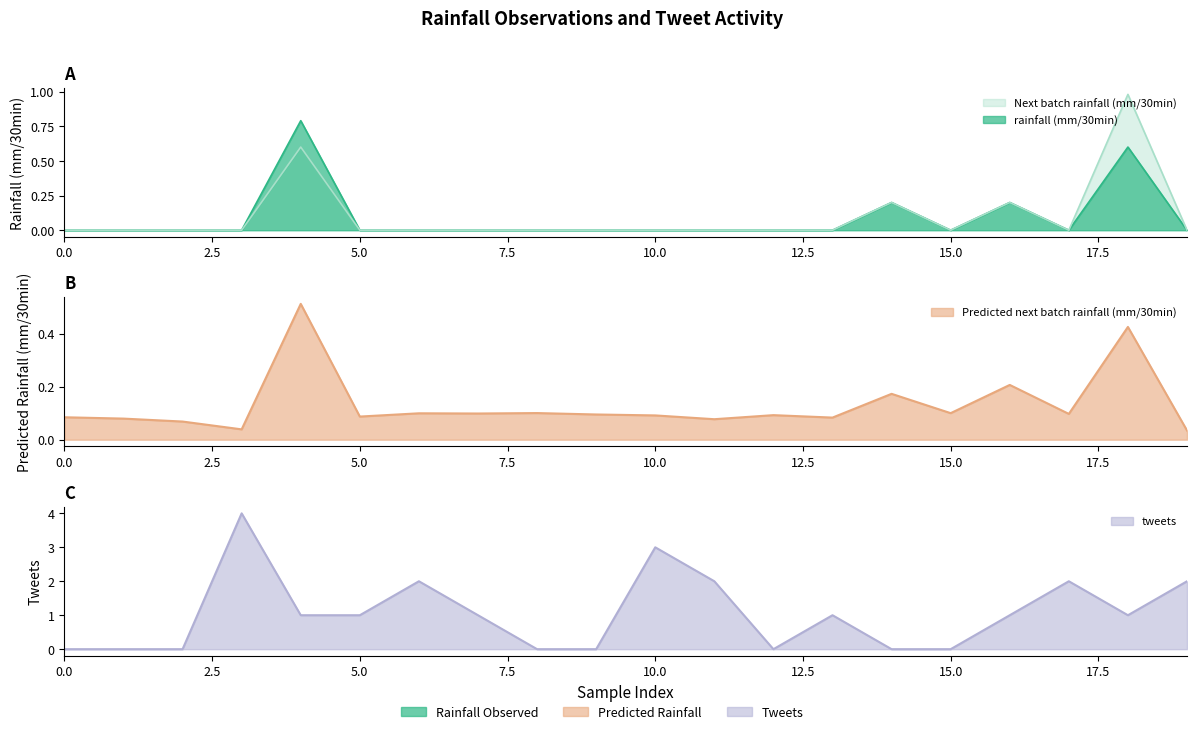

What is the spread (max minus min) of values at 10?

3.0